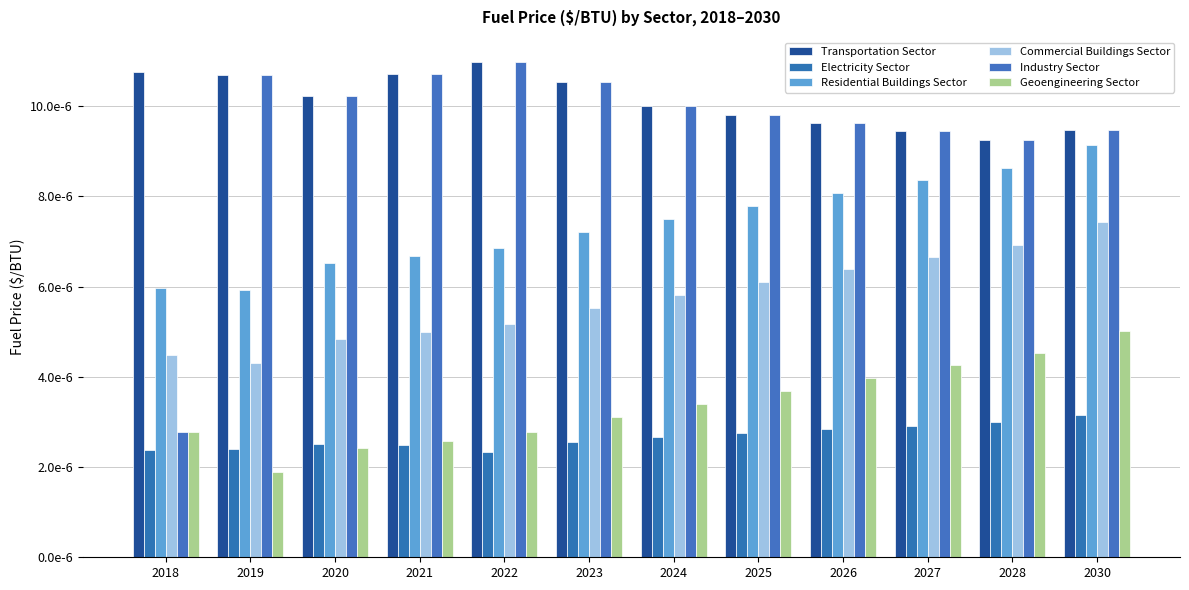

Does the chart contain stacked bars?

No